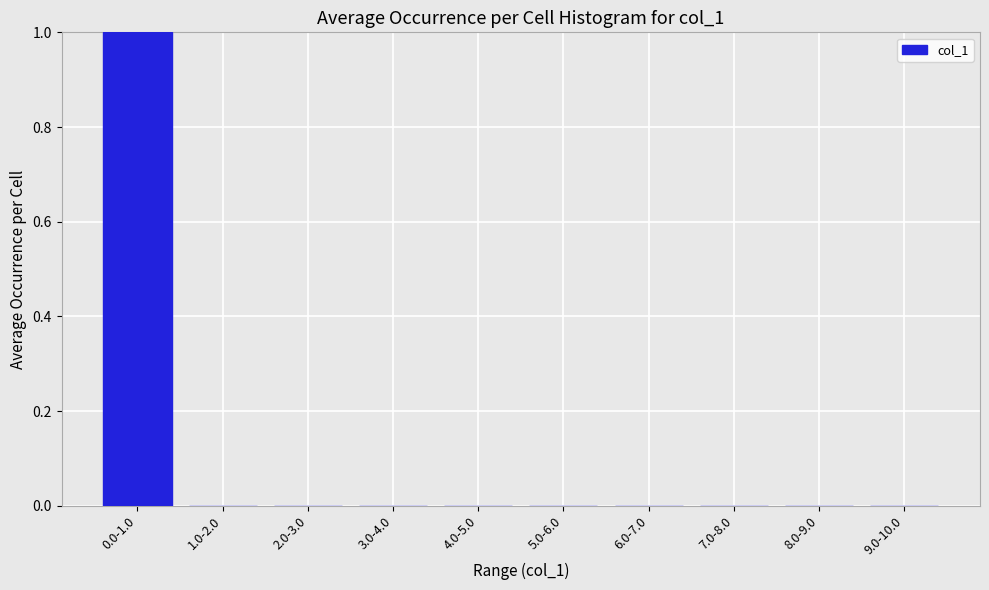

Reading left to right, extract all data points from this chart.

0.0-1.0=1	1.0-2.0=0	2.0-3.0=0	3.0-4.0=0	4.0-5.0=0	5.0-6.0=0	6.0-7.0=0	7.0-8.0=0	8.0-9.0=0	9.0-10.0=0